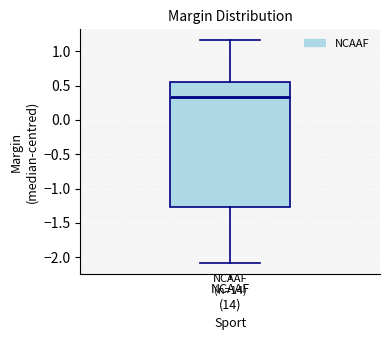

Read this box plot against the y-axis: the position of the median line, the range covered by the box, and the ends of both whiskers. The values are not printed on the chart, so give them approximately, as read against the axis.

median 0.35, box -1.25 to 0.55, whiskers -2.10 to 1.15